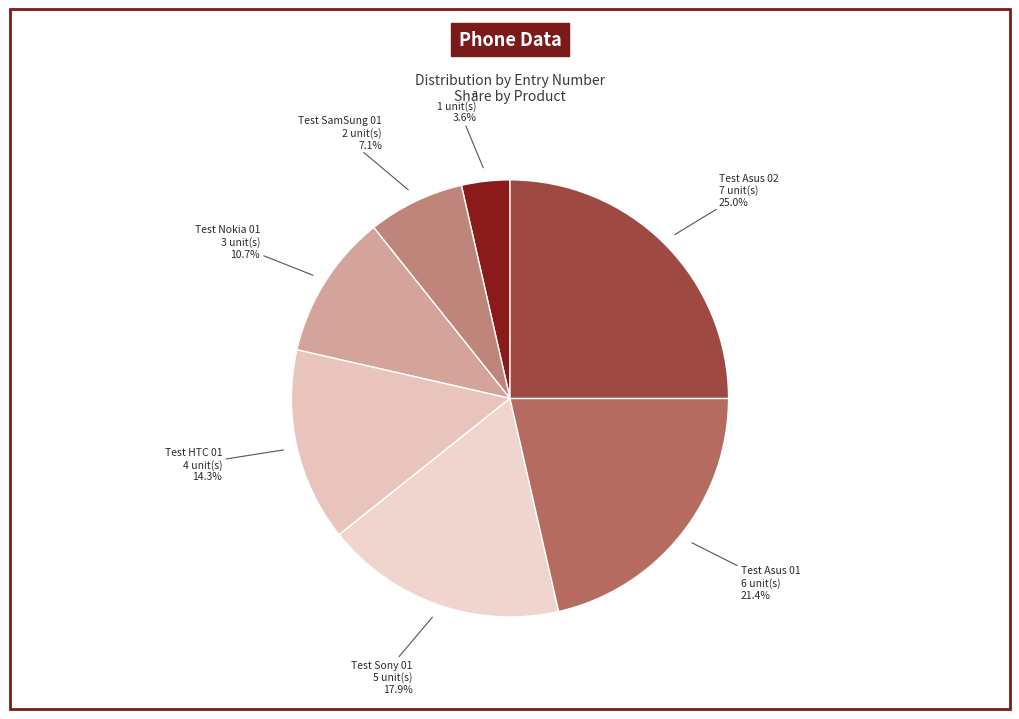

Approximately how many times larger is the value at Test SamSung 01 compared to a?

2.0